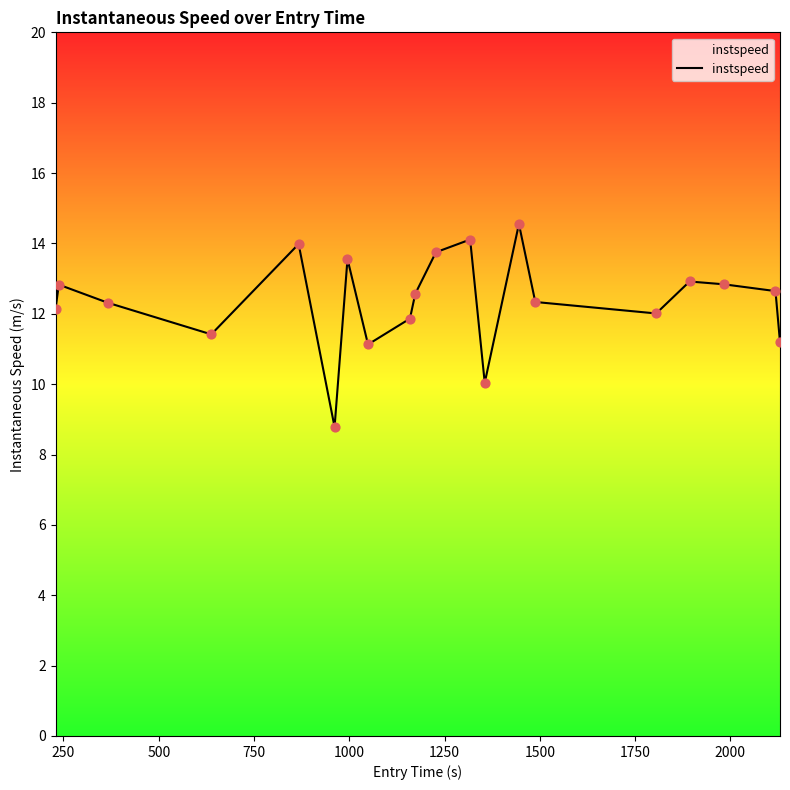

What is the smallest value displayed?

8.8